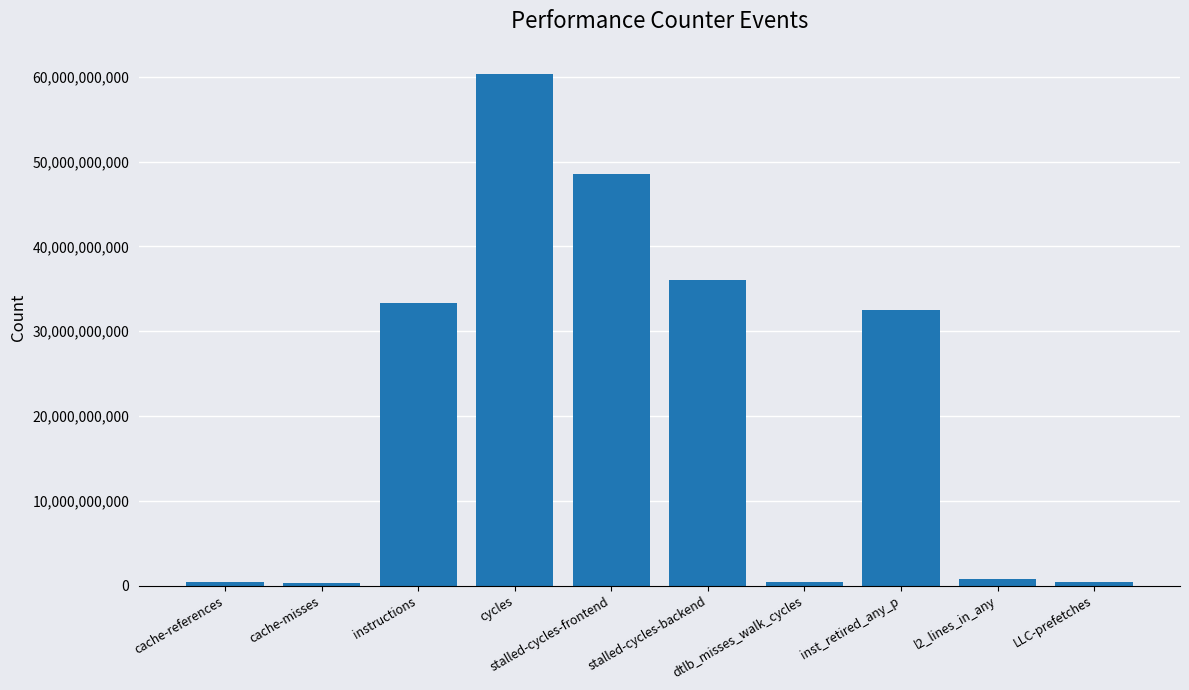

True or false: the data shows 60272723837 at cycles.

True